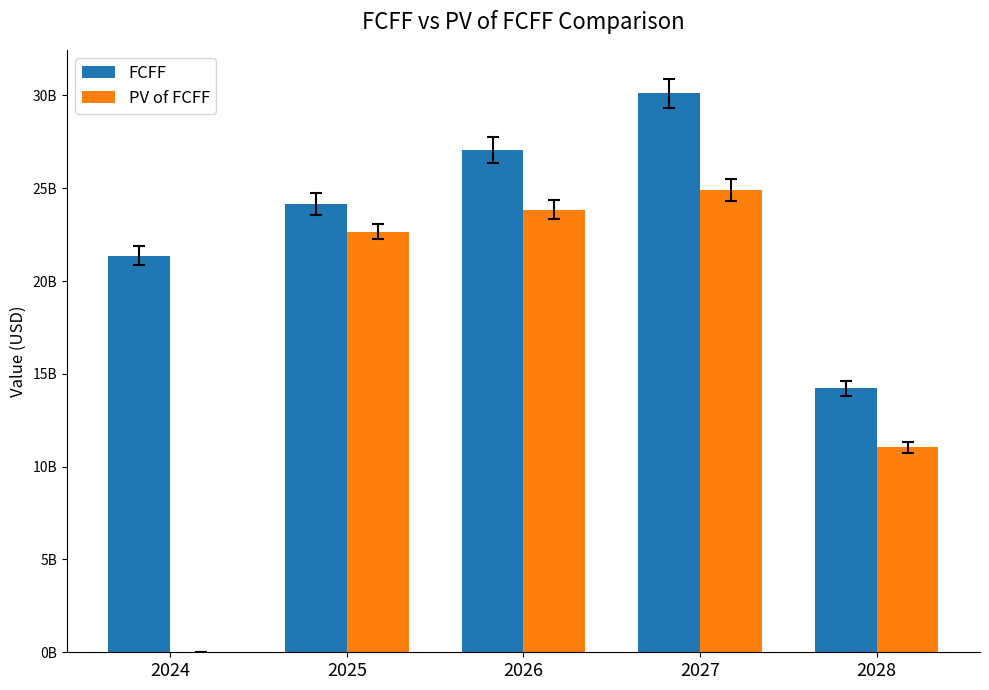

List the series in order of their peak value, highest first.

FCFF, PV of FCFF